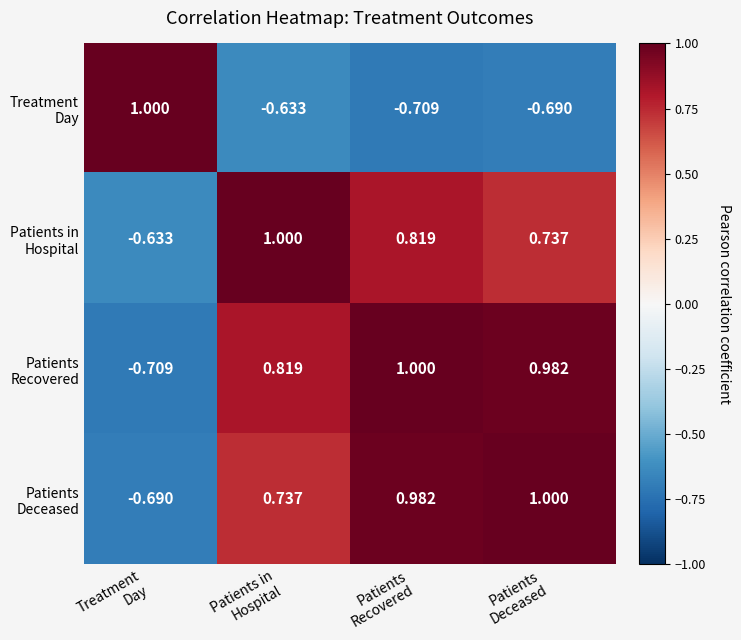

How many distinct data groups are displayed?

4